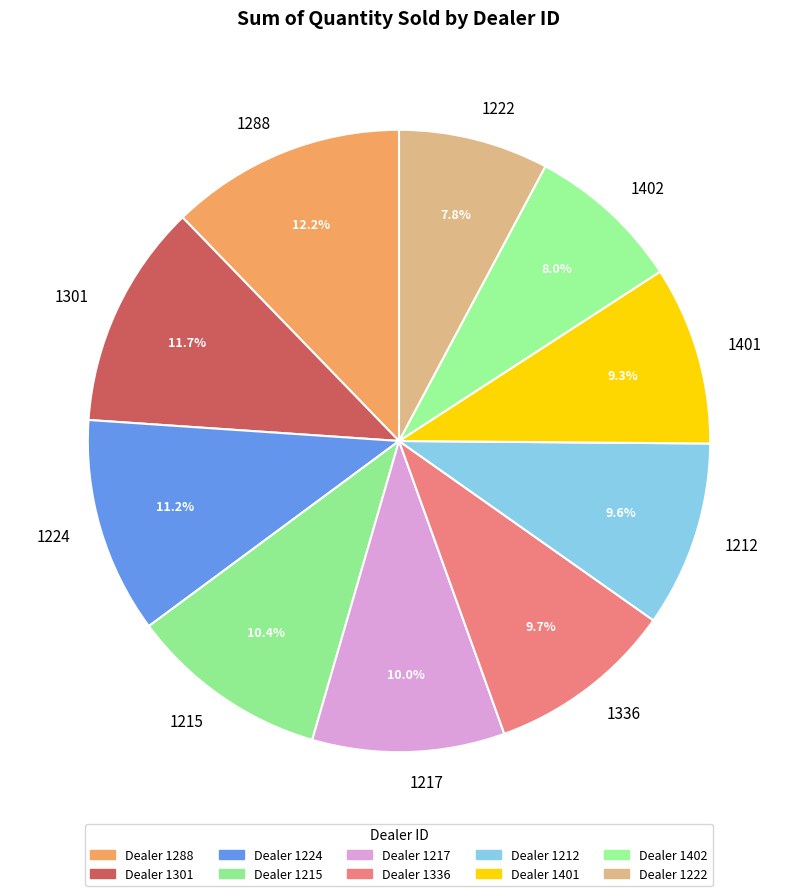

Which category has the biggest portion of the pie?

1288